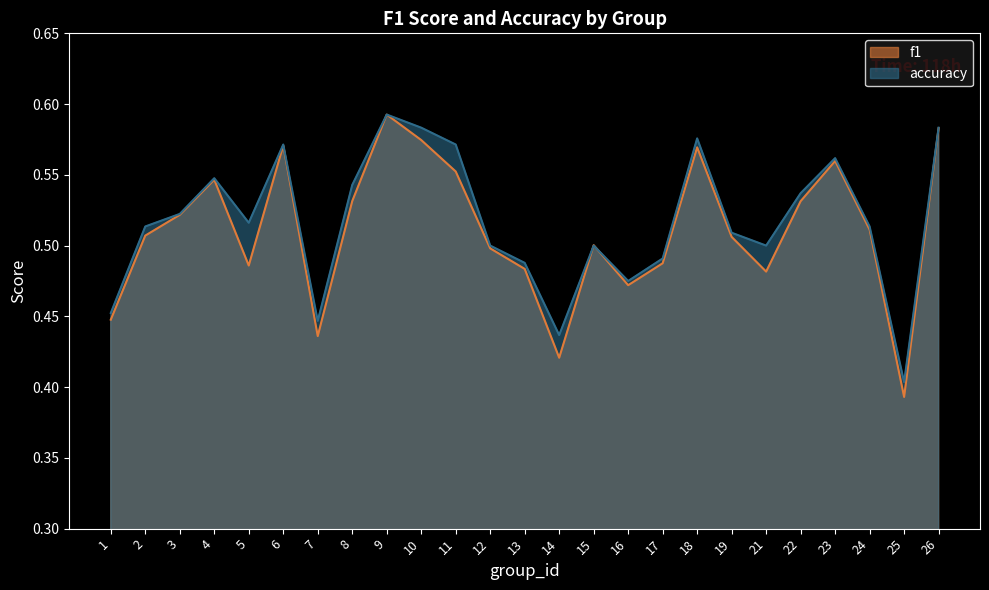

After their last crossing, which series has the higher values: f1 or accuracy?

accuracy